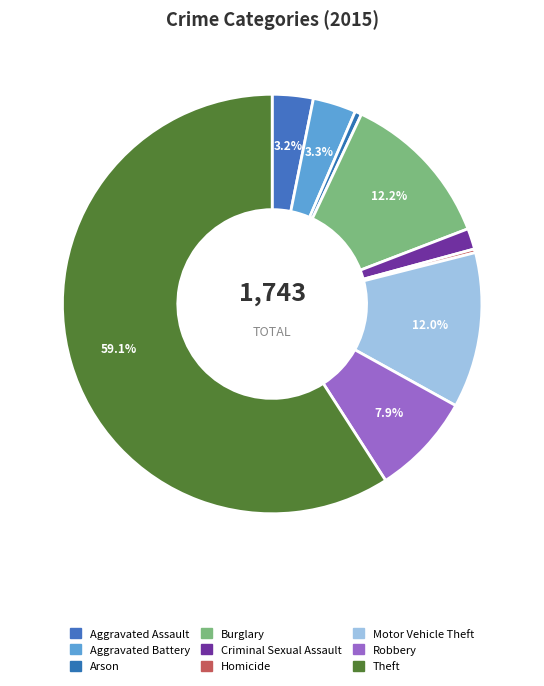

To the nearest percent, what percentage of the pie is Arson?

1%